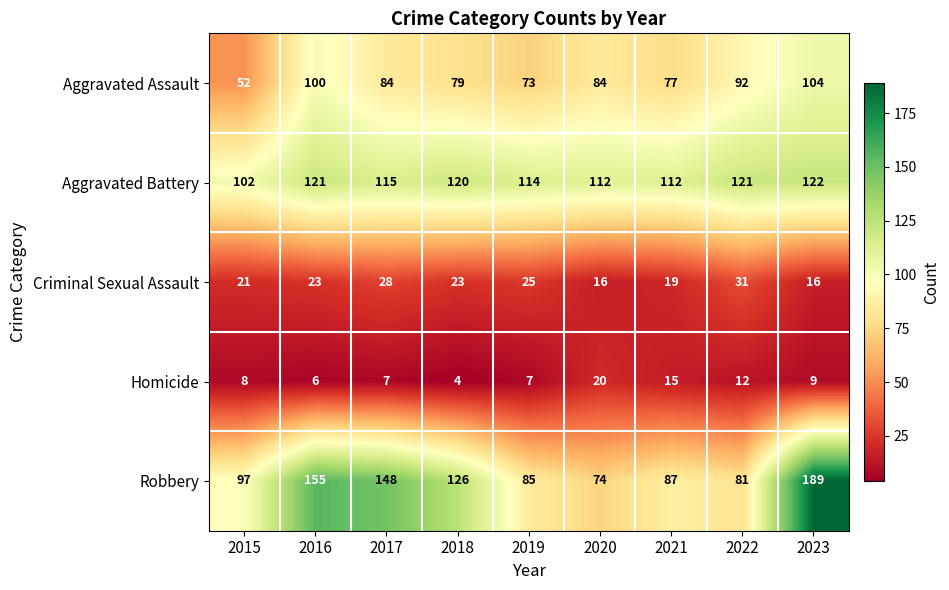

What is the total value across all series at 2021?

310